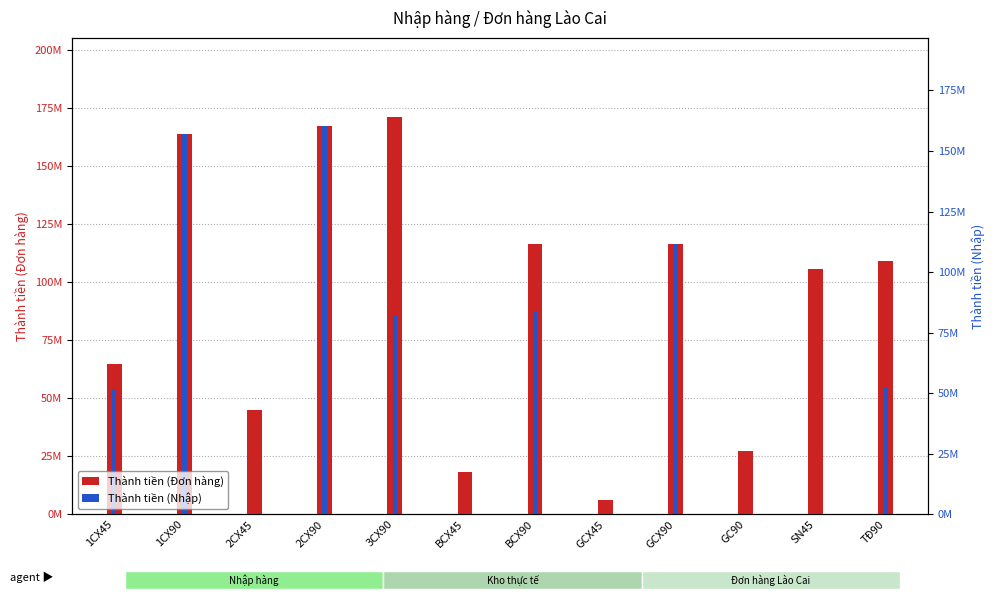

Which series has the widest spread of values?

Thành tiền (Nhập)